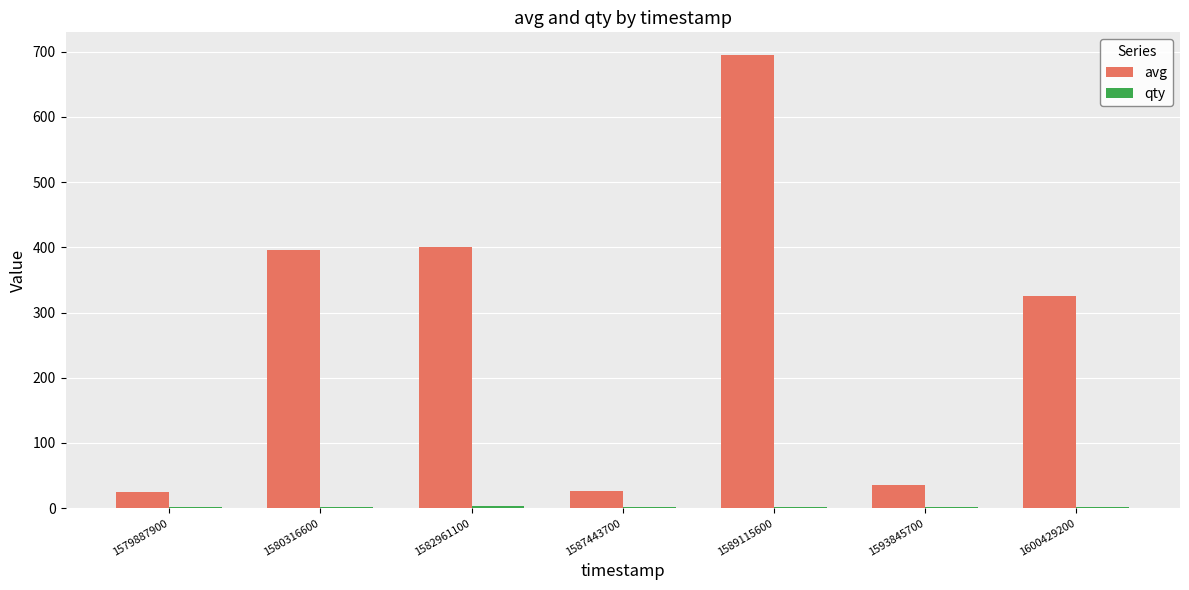

How many groups of bars are there?

7